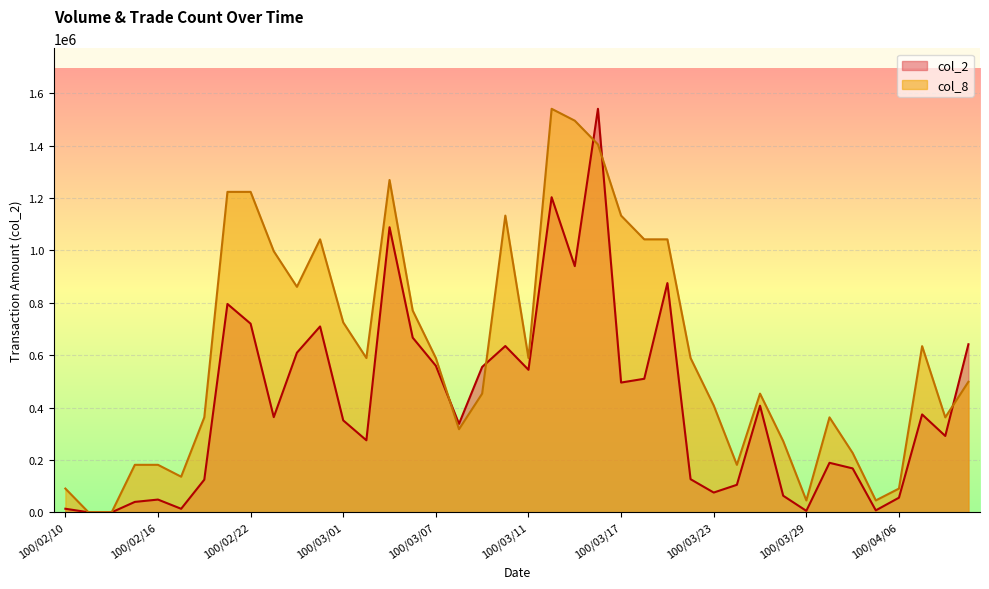

Reading left to right, transcribe all the data shown in this chart.

col_2: 100/02/10=13550.0	100/02/11=0.0	100/02/14=0.0	100/02/15=39710.0	100/02/16=48610.0	100/02/17=13420.0	100/02/18=124630.0	100/02/21=795740.0	100/02/22=720460.0	100/02/23=363500.0	100/02/24=609560.0	100/02/25=709810.0	100/03/01=351090.0	100/03/02=275030.0	100/03/03=1088800.0	100/03/04=667170.0	100/03/07=559620.0	100/03/08=337810.0	100/03/09=555250.0	100/03/10=635100.0	100/03/11=544210.0	100/03/14=1203440.0	100/03/15=940270.0	100/03/16=1541200.0	100/03/17=495550.0	100/03/18=510020.0	100/03/21=875550.0	100/03/22=126450.0	100/03/23=75450.0	100/03/24=105000.0	100/03/25=407090.0	100/03/28=63290.0	100/03/29=5500.0	100/03/30=189080.0	100/03/31=167670.0	100/04/01=7320.0	100/04/06=55800.0	100/04/07=373740.0	100/04/08=291600.0	100/04/11=641900.0
col_8: 100/02/10=90658.8	100/02/11=0.0	100/02/14=0.0	100/02/15=181317.6	100/02/16=181317.6	100/02/17=135988.2	100/02/18=362635.3	100/02/21=1223894.1	100/02/22=1223894.1	100/02/23=997247.1	100/02/24=861258.8	100/02/25=1042576.5	100/03/01=725270.6	100/03/02=589282.4	100/03/03=1269223.5	100/03/04=770600.0	100/03/07=589282.4	100/03/08=317305.9	100/03/09=453294.1	100/03/10=1133235.3	100/03/11=589282.4	100/03/14=1541200.0	100/03/15=1495870.6	100/03/16=1405211.8	100/03/17=1133235.3	100/03/18=1042576.5	100/03/21=1042576.5	100/03/22=589282.4	100/03/23=407964.7	100/03/24=181317.6	100/03/25=453294.1	100/03/28=271976.5	100/03/29=45329.4	100/03/30=362635.3	100/03/31=226647.1	100/04/01=45329.4	100/04/06=90658.8	100/04/07=634611.8	100/04/08=362635.3	100/04/11=498623.5